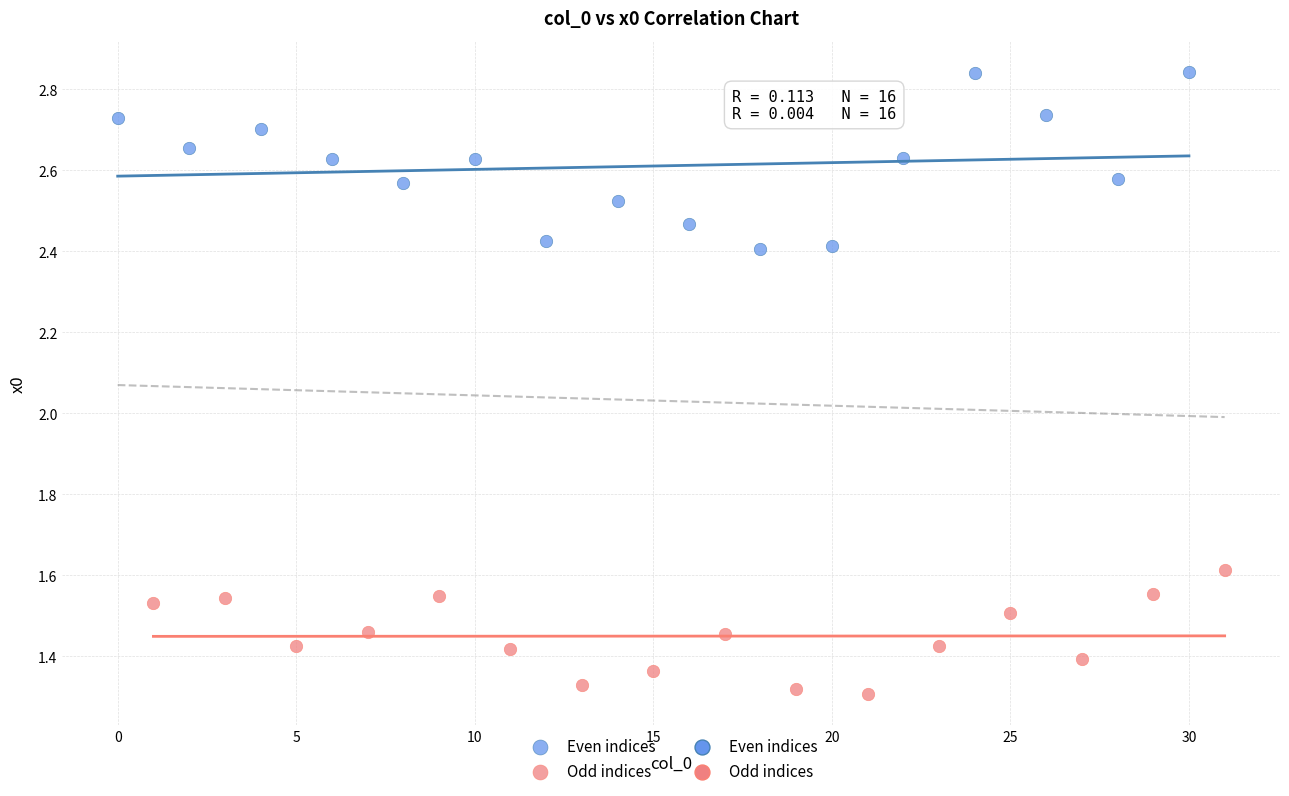

Which series contains the highest Y value?

Even indices